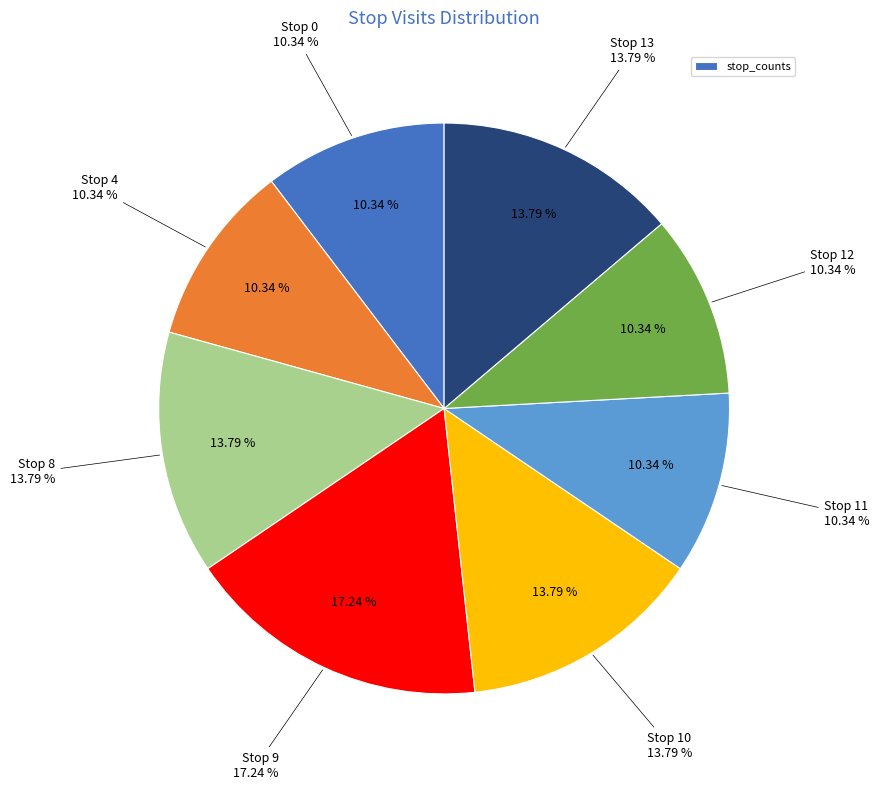

Count the number of slices in the pie.

8